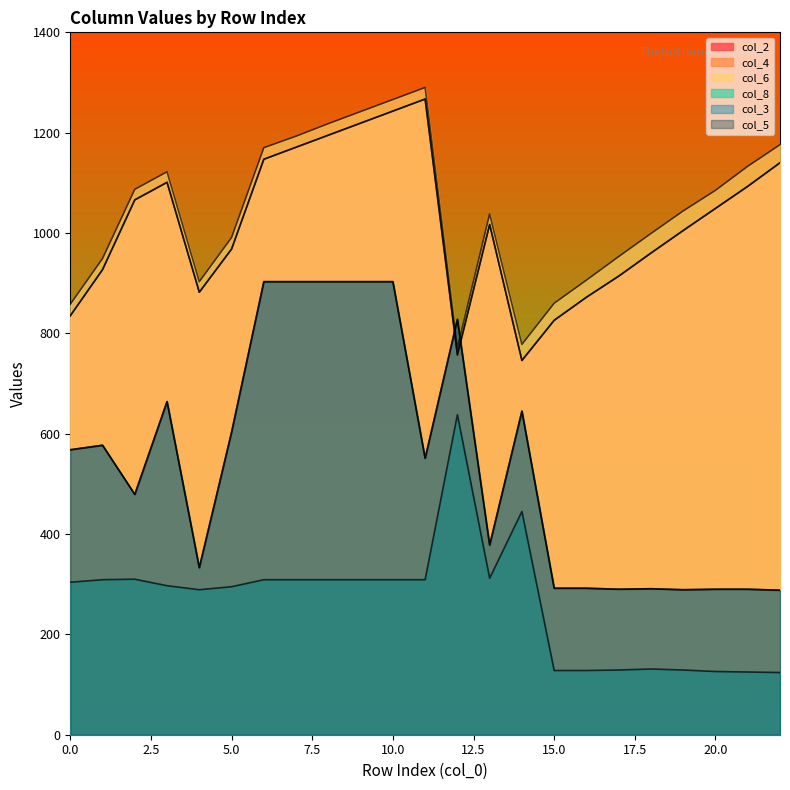

Which series changed the most between 5 and 22?

col_3